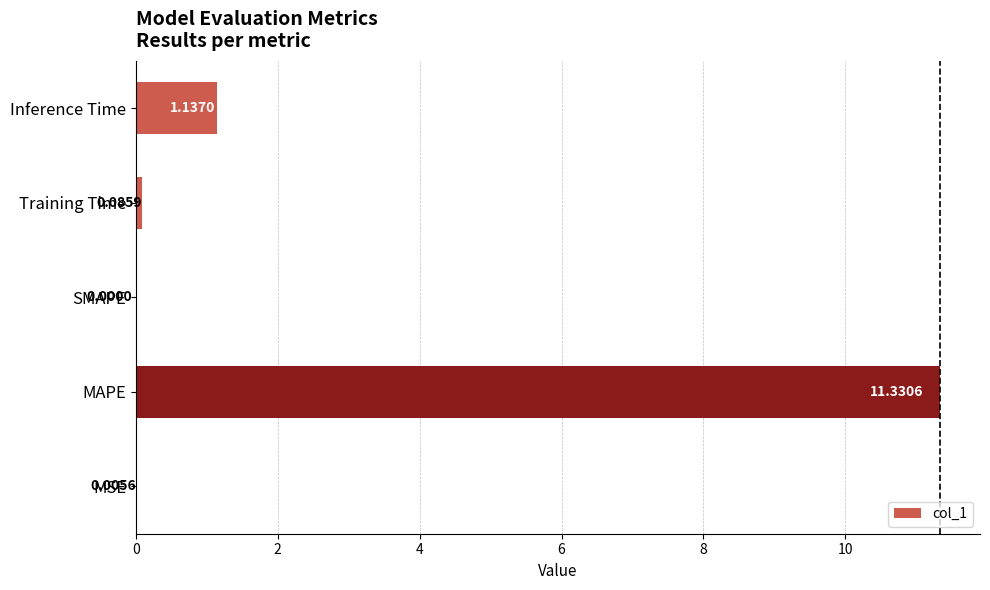

What is the greatest value displayed?

11.3